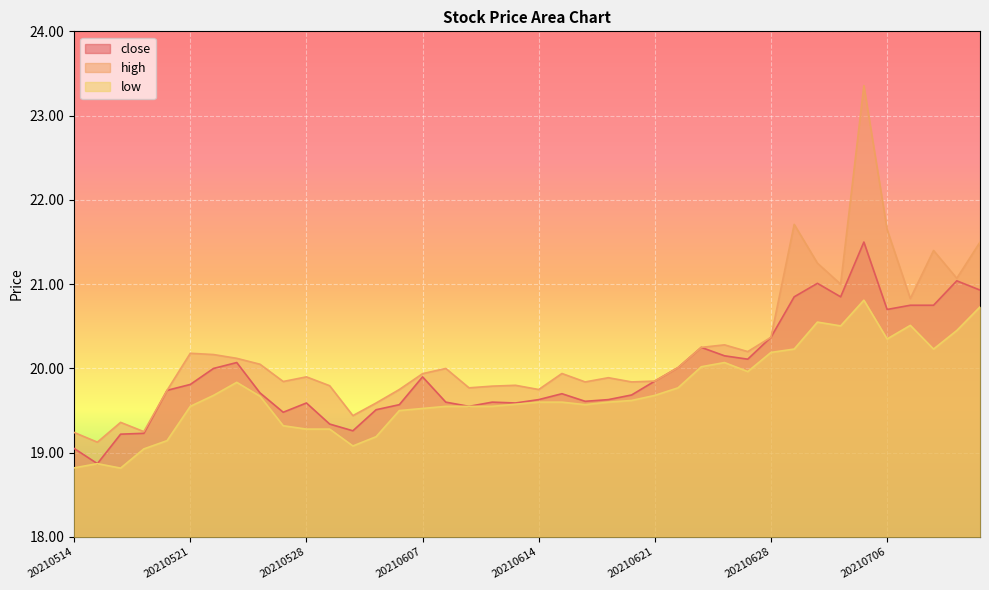

What is the value of the low point at the 21st from the left?

19.6